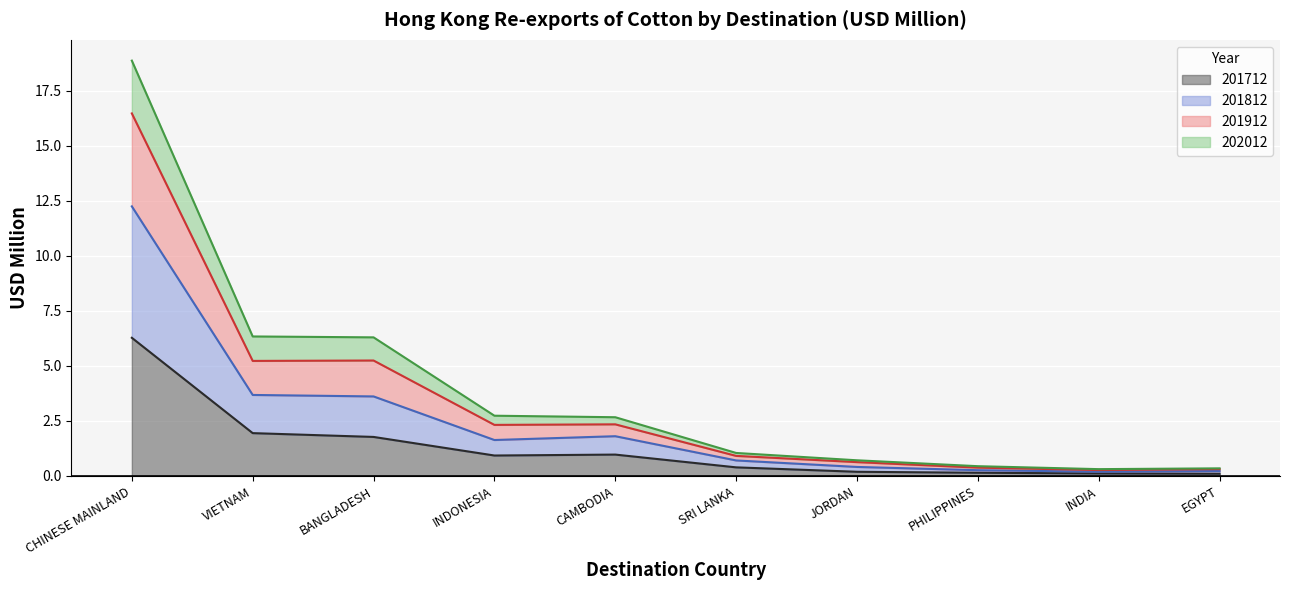

What is the approximate value of 201712 at CHINESE MAINLAND?

6.3